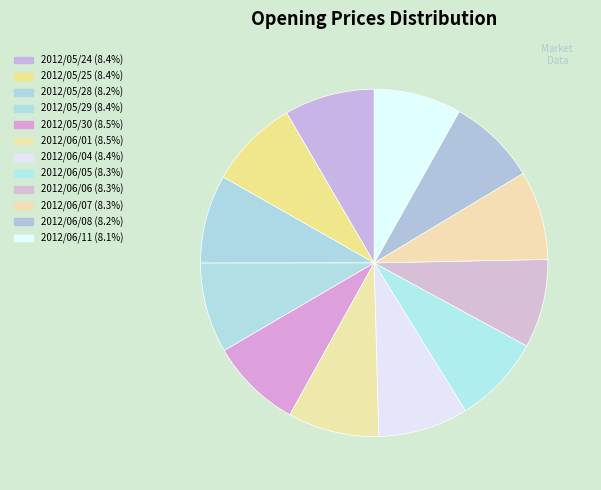

How many slices are in this pie chart?

12